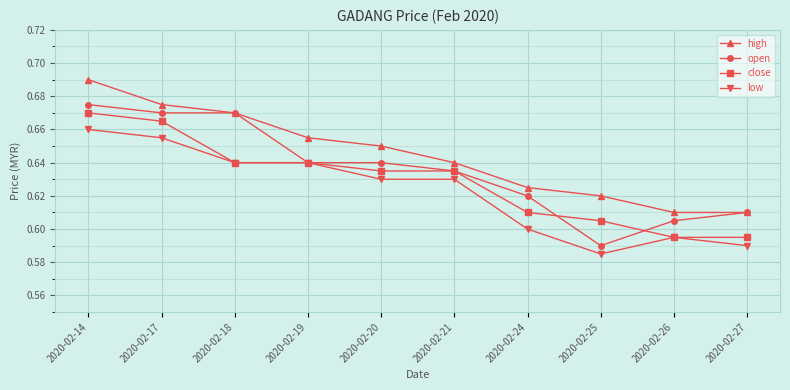

List the series in order of their peak value, highest first.

high, open, close, low